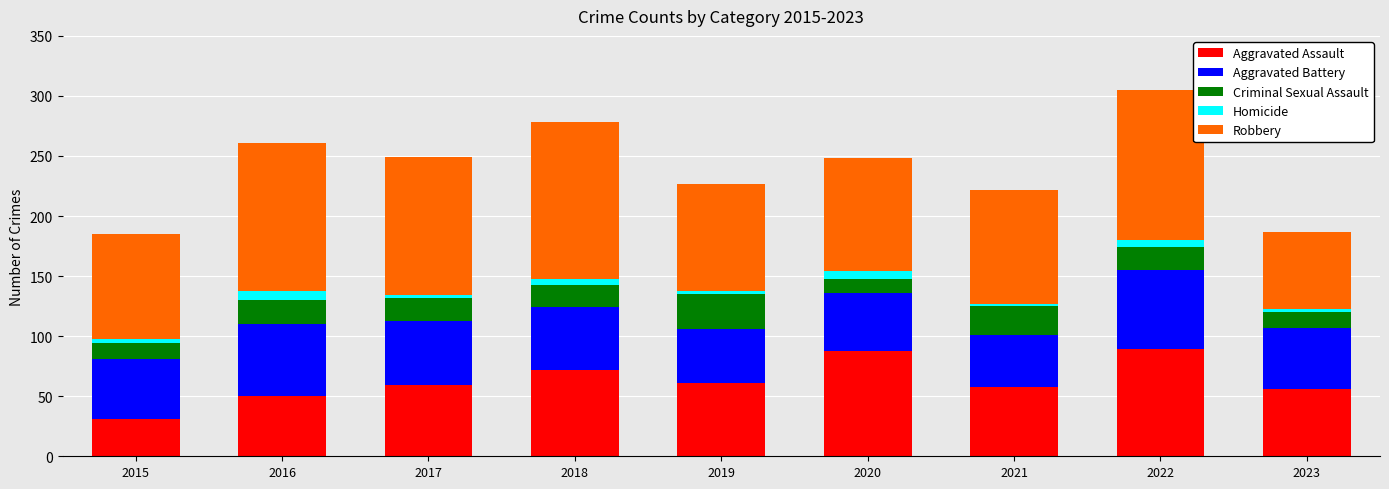

Is it true that Aggravated Assault equals 33 at 2018?

False